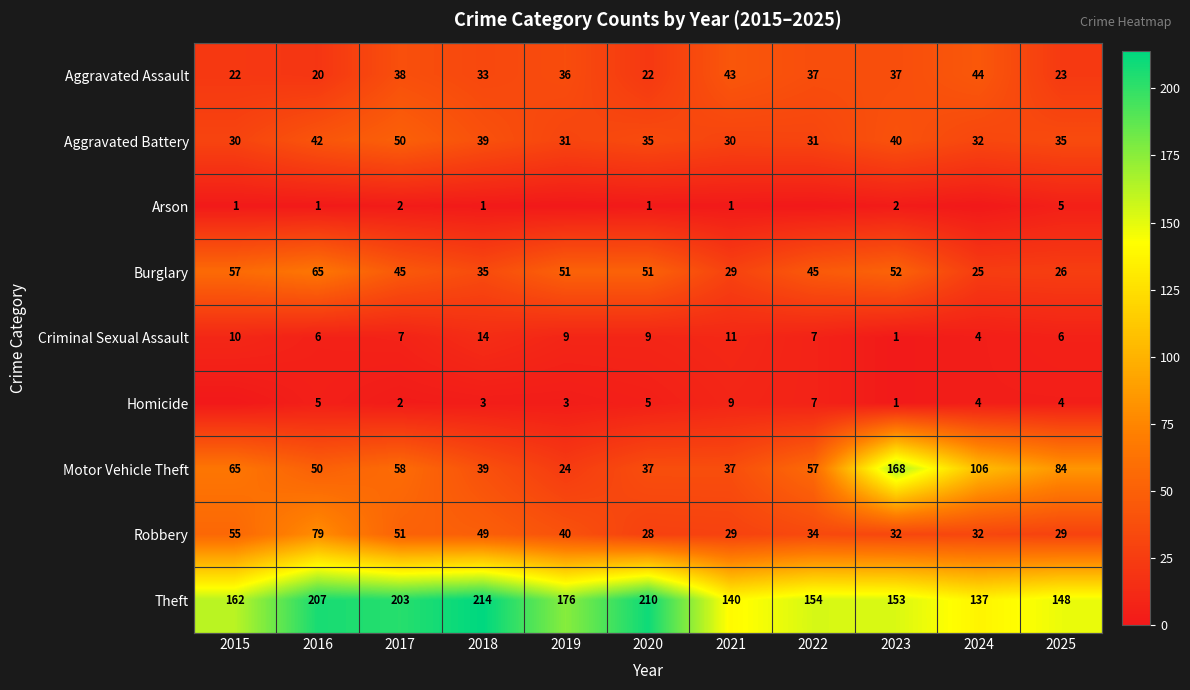

Which series changed the most between 2020 and 2025?

Theft